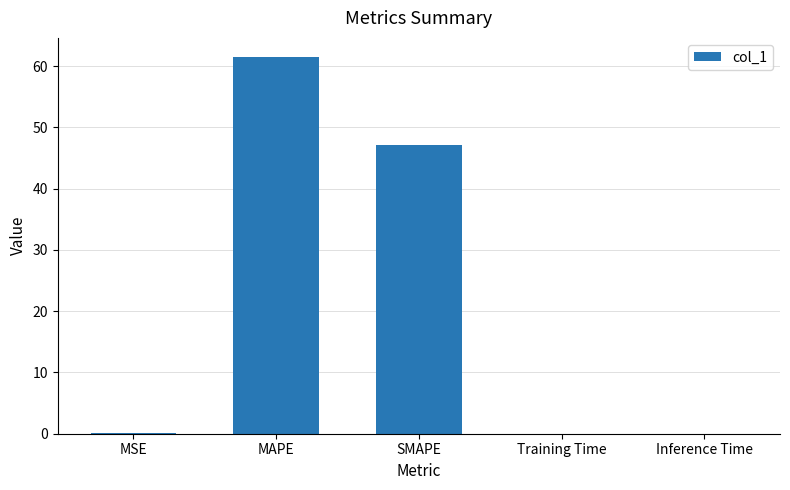

What is the sum of all values?

108.7